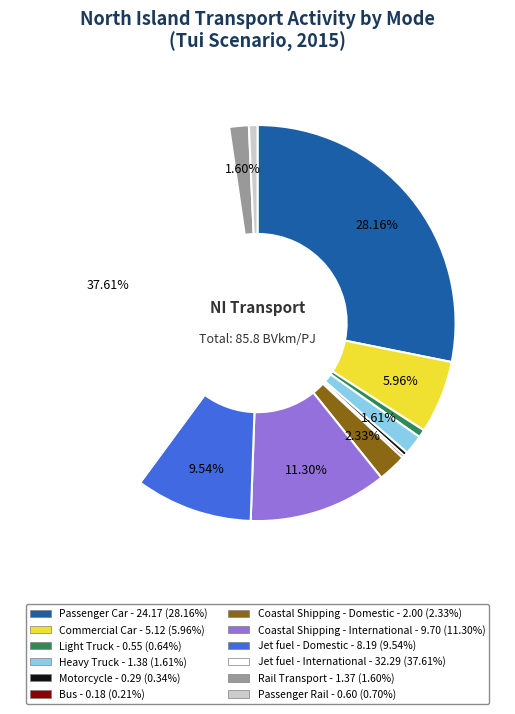

Combined, do Motorcycle and Passenger Car account for over 50%?

No